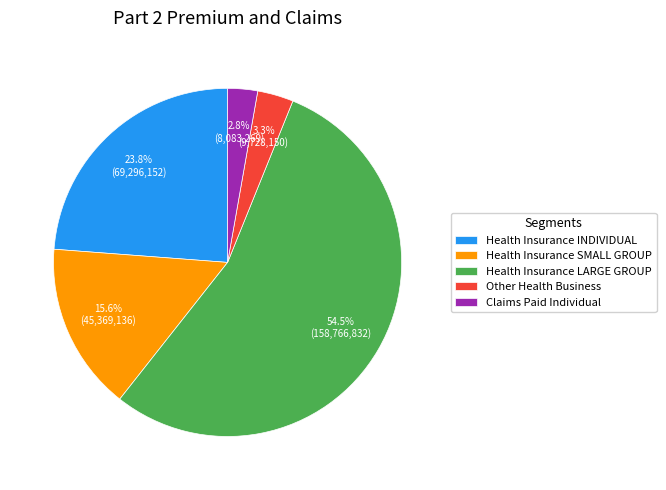

True or false: Health Insurance SMALL GROUP accounts for 16% of the total.

True